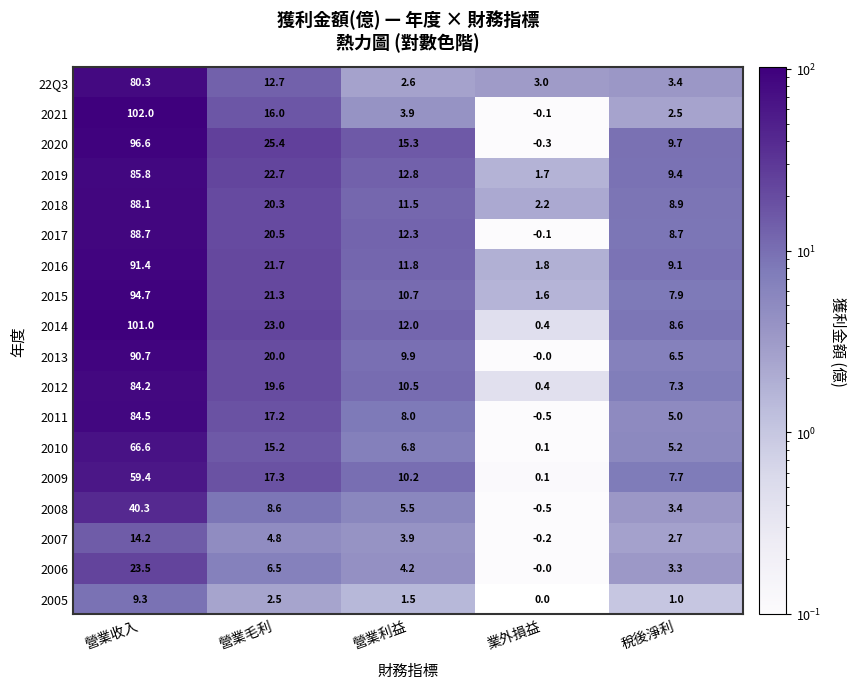

Which series has the widest spread of values?

2021